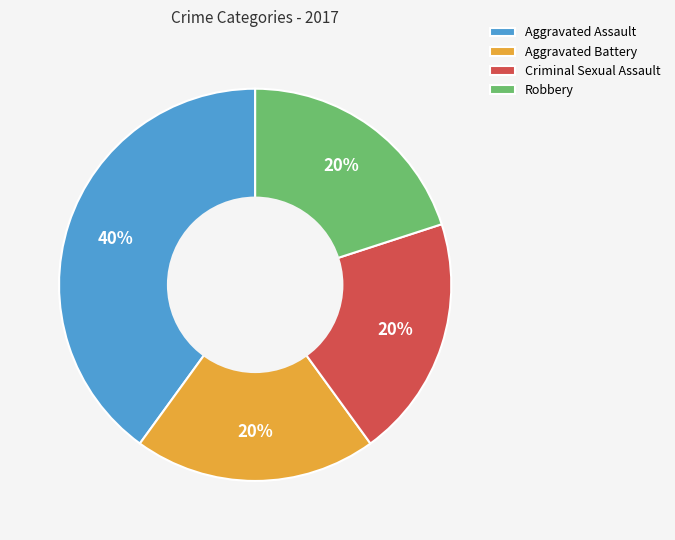

To the nearest percent, what portion does Aggravated Battery represent?

20%